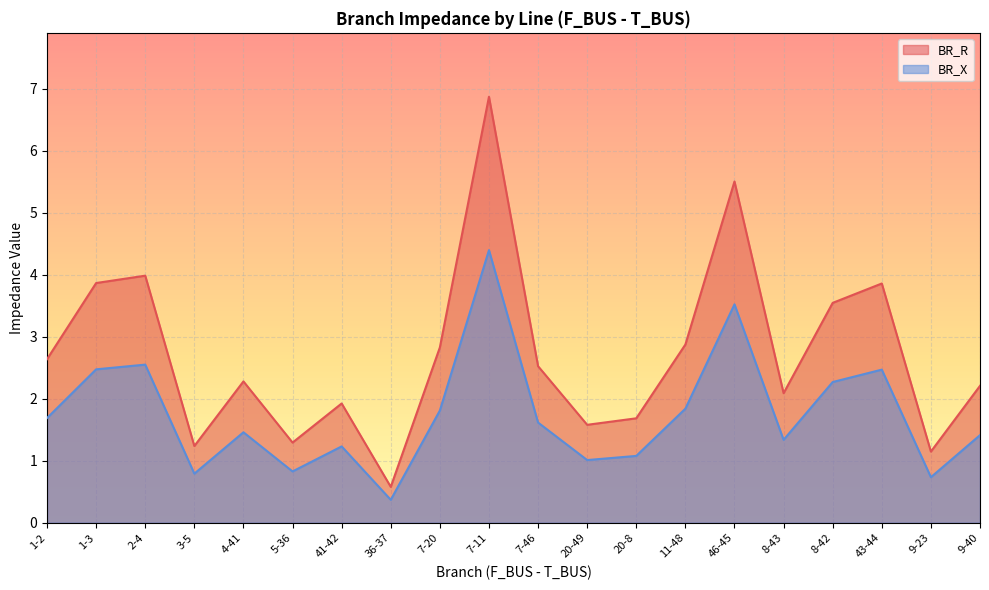

True or false: BR_X and BR_R cross at least once.

False